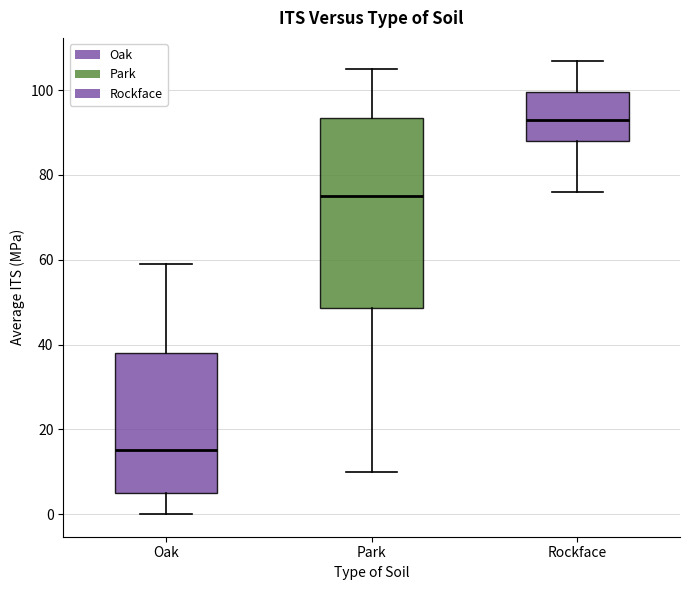

Where is the upper edge of the box for Oak on the y-axis? The values are not printed on the chart, so give them approximately, as read against the axis.

38